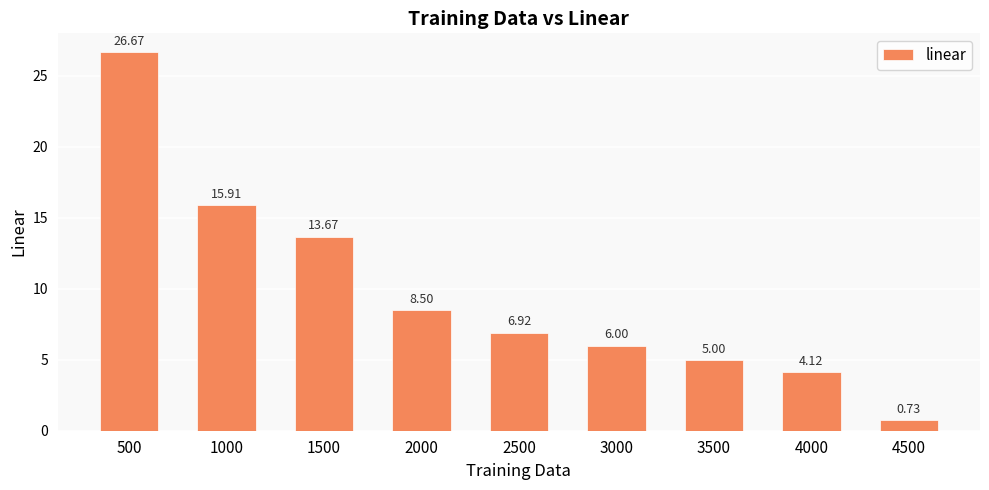

Rank the categories by value from highest to lowest.

500, 1000, 1500, 2000, 2500, 3000, 3500, 4000, 4500